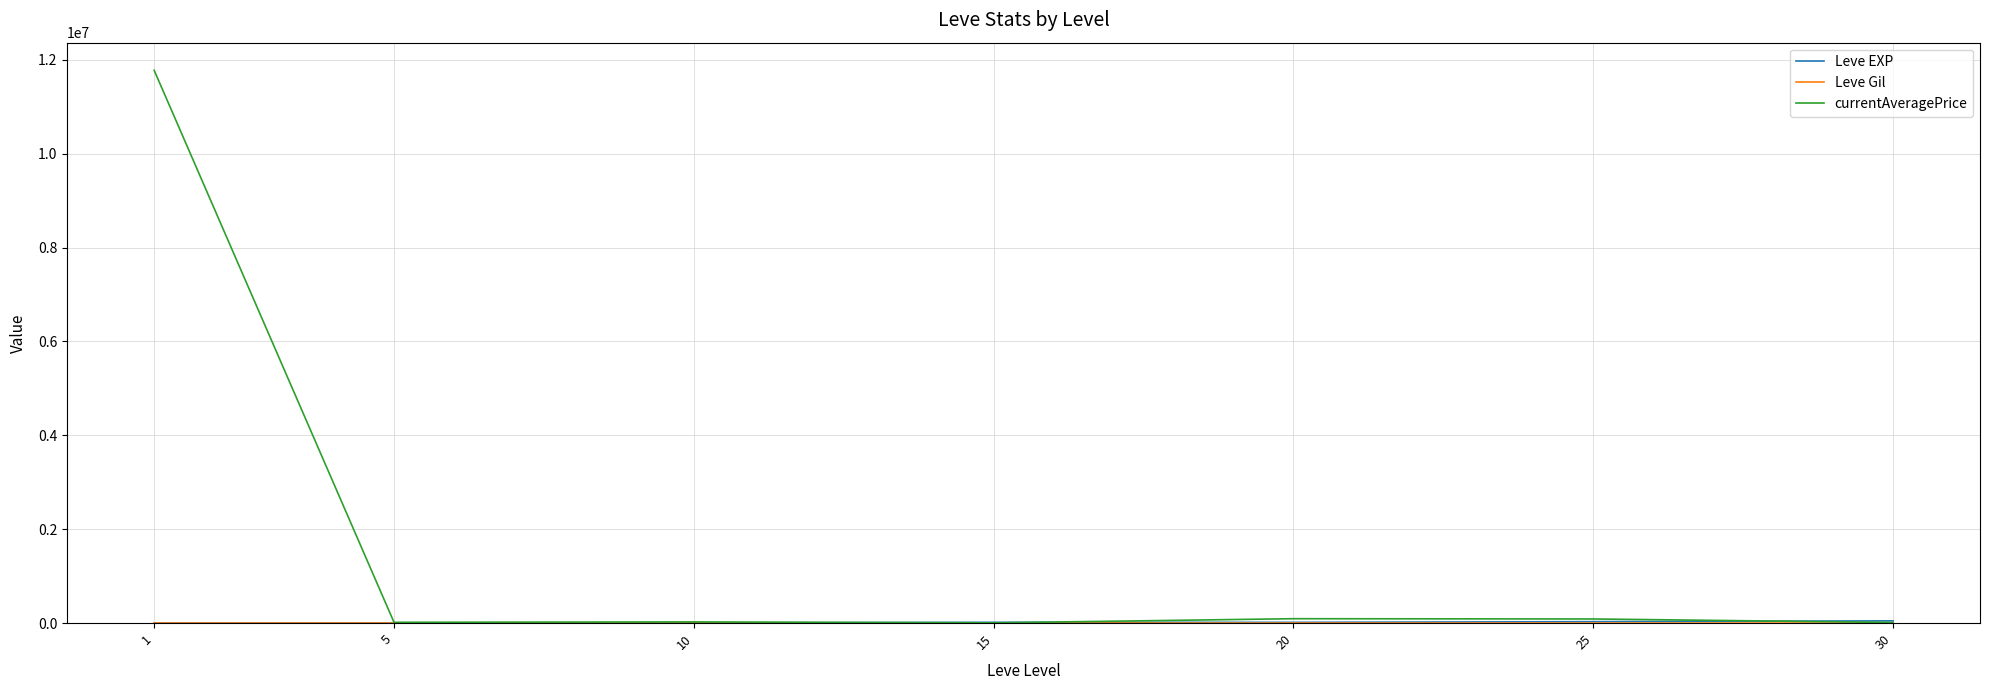

Which series has the largest total across all categories?

currentAveragePrice